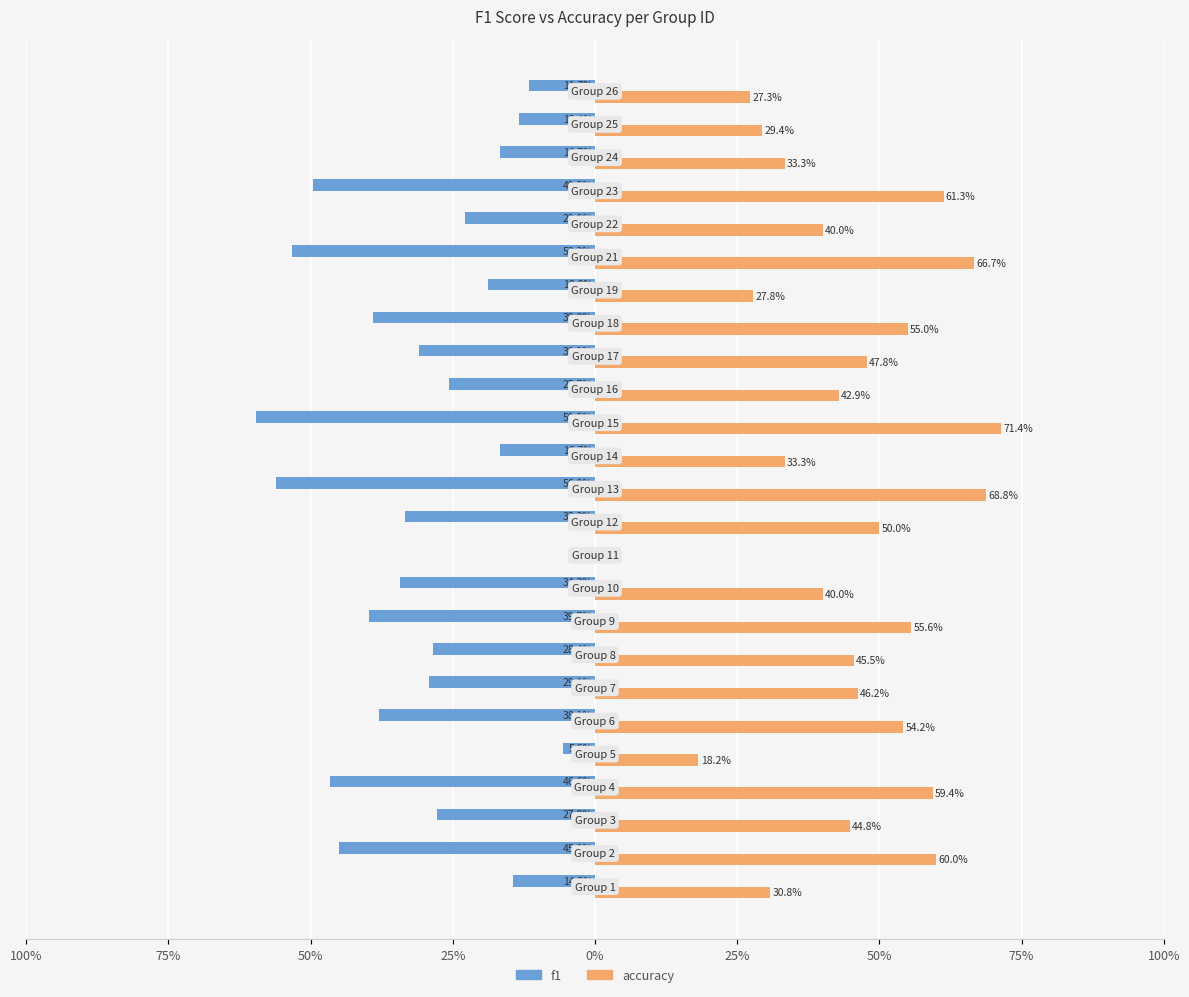

What are all the series names shown in the legend?

f1, accuracy